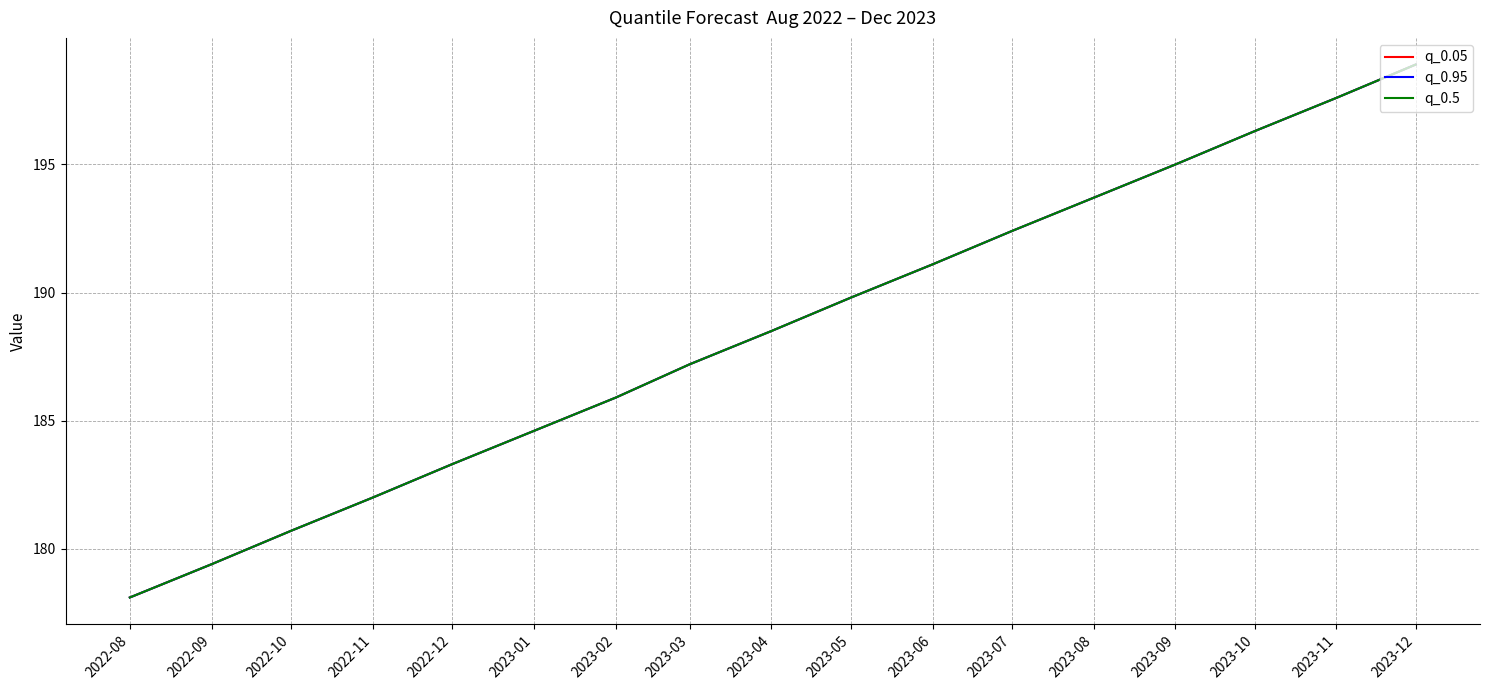

Does the chart display data point markers on the line(s)?

No